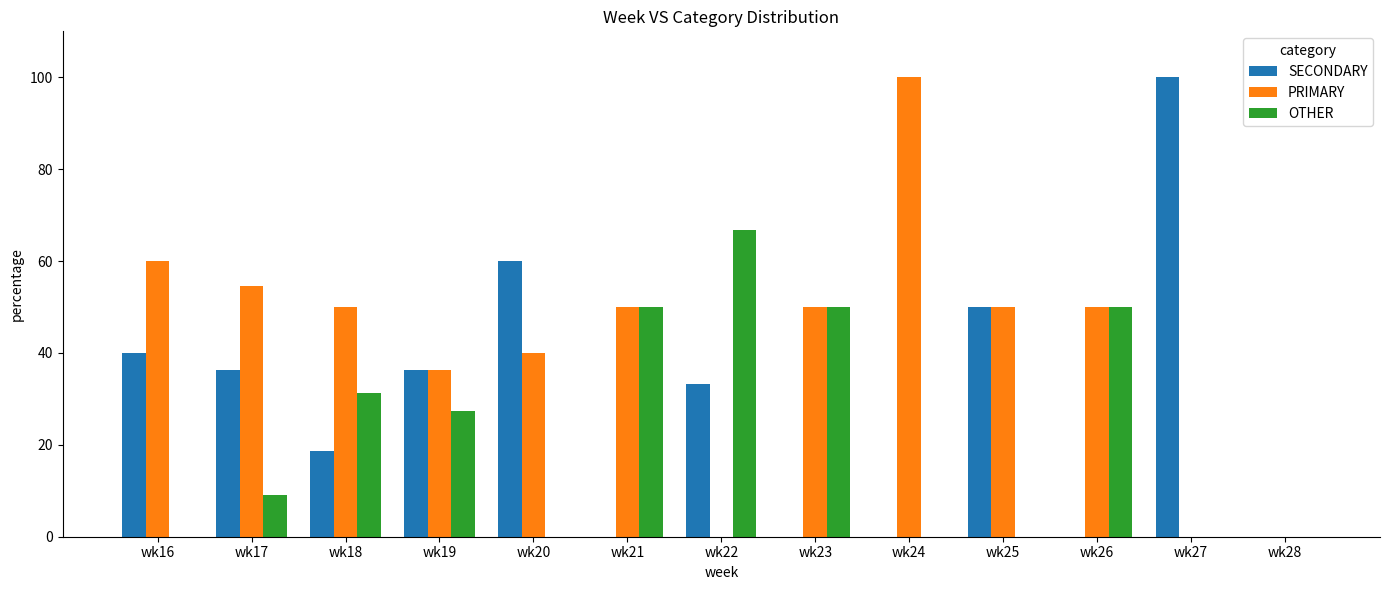

What is the maximum value shown in the chart?

100.0